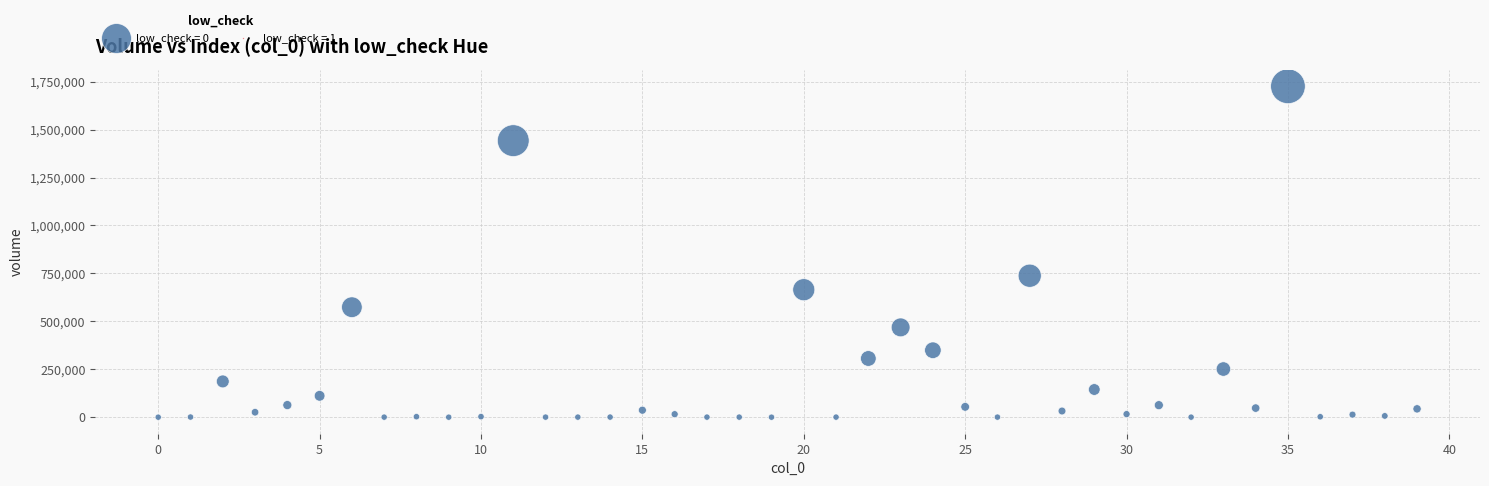

What is the range of Y values (max minus min)?

1725462.0